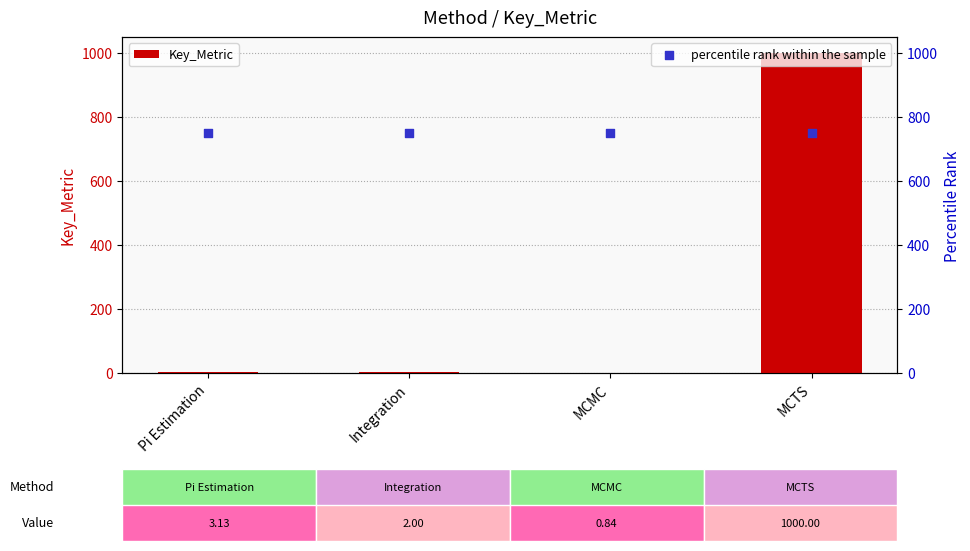

At how many categories does at least one series exceed 986?

1